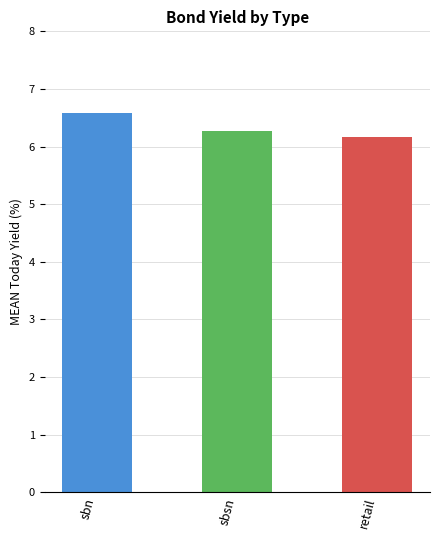

Approximately how many times larger is the value at retail compared to sbn?

0.9